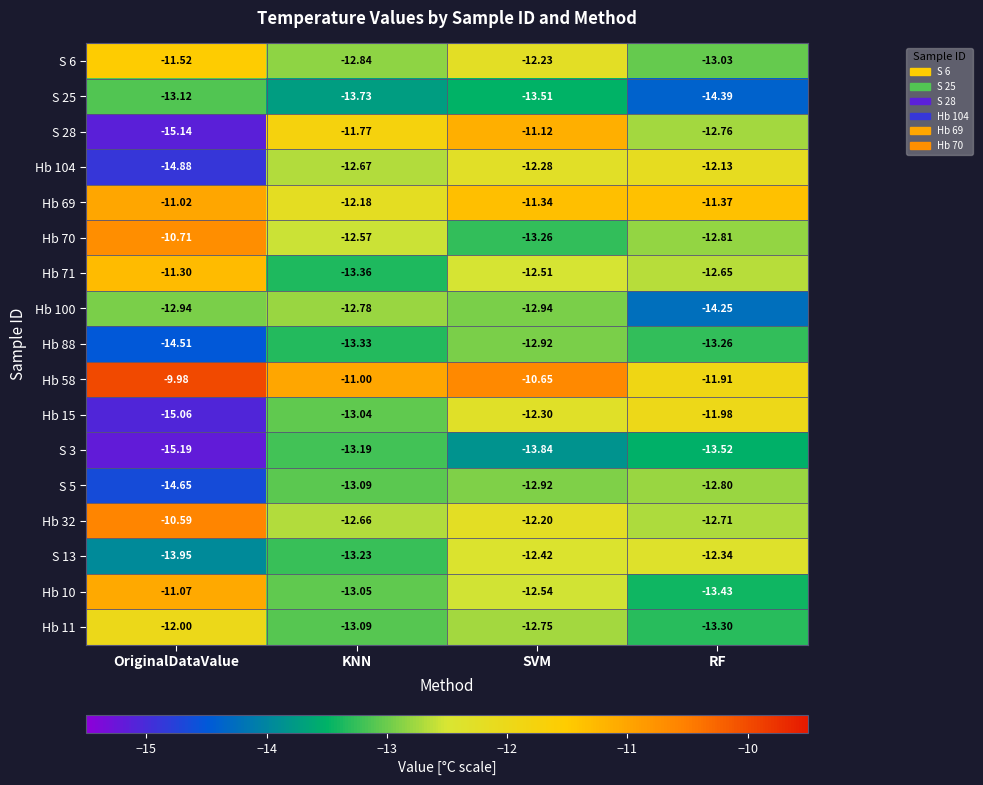

At which category does the chart reach its peak across all series?

OriginalDataValue